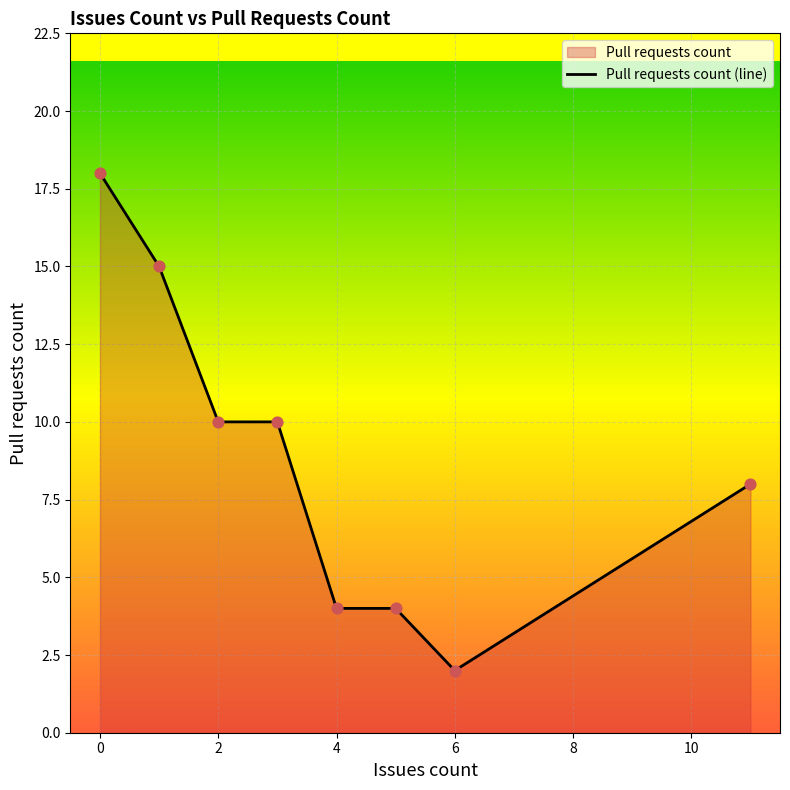

What is the difference between the maximum and minimum values?

16